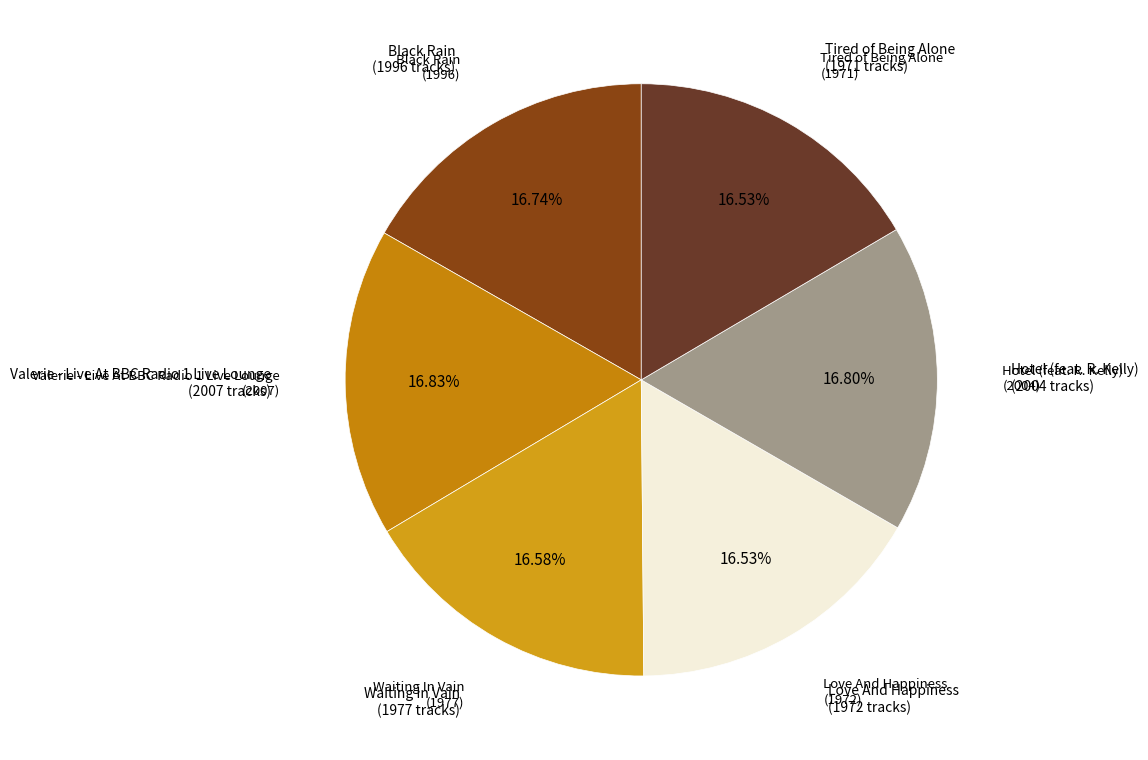

Is there any slice that represents more than half of the pie?

No